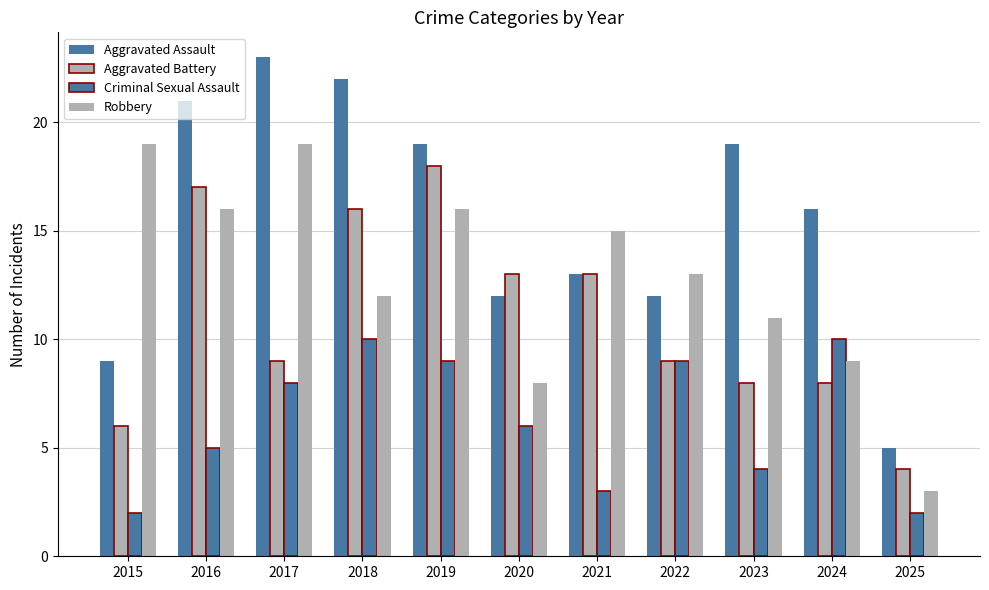

Count the number of data series in this chart.

4